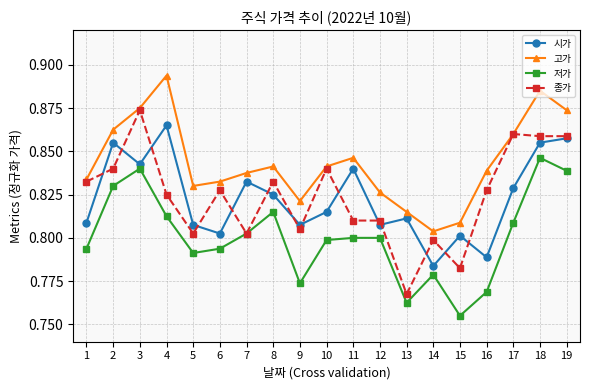

True or false: 종가 has a value of 0.4 at 8.

False